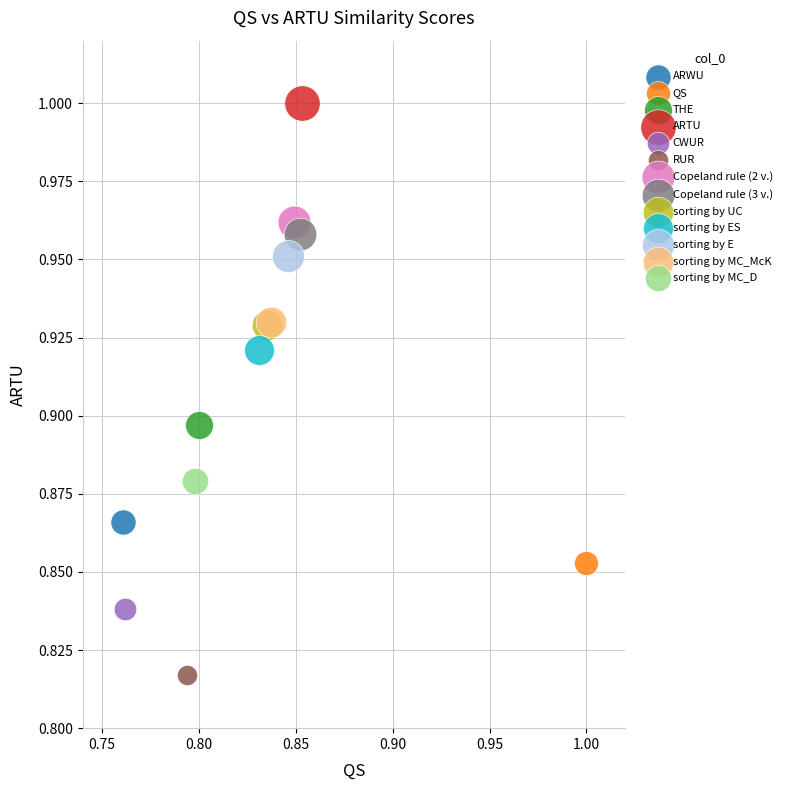

Which series reaches the maximum Y coordinate?

ARTU